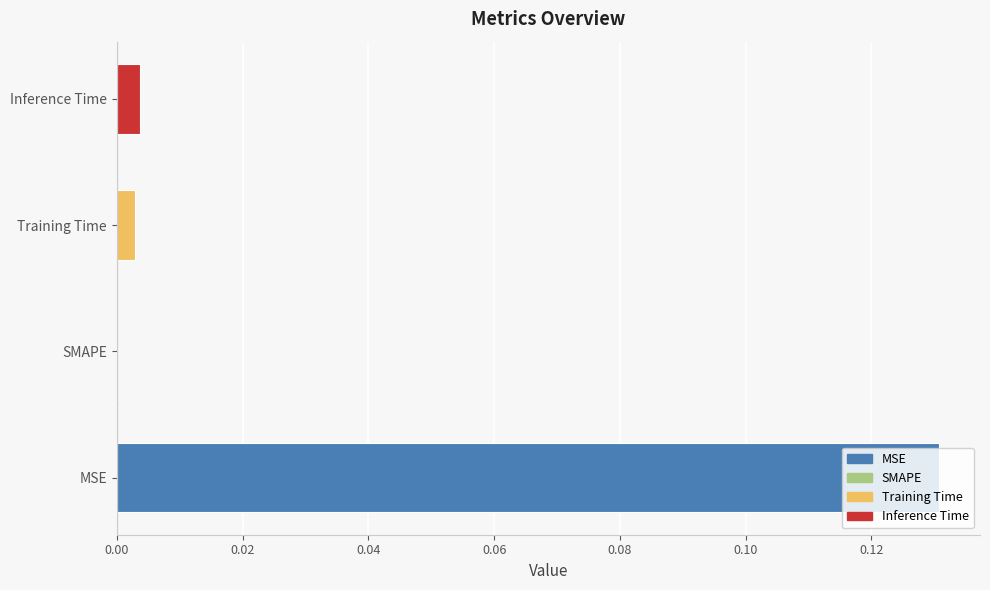

True or false: the data shows -0.1 at SMAPE.

False